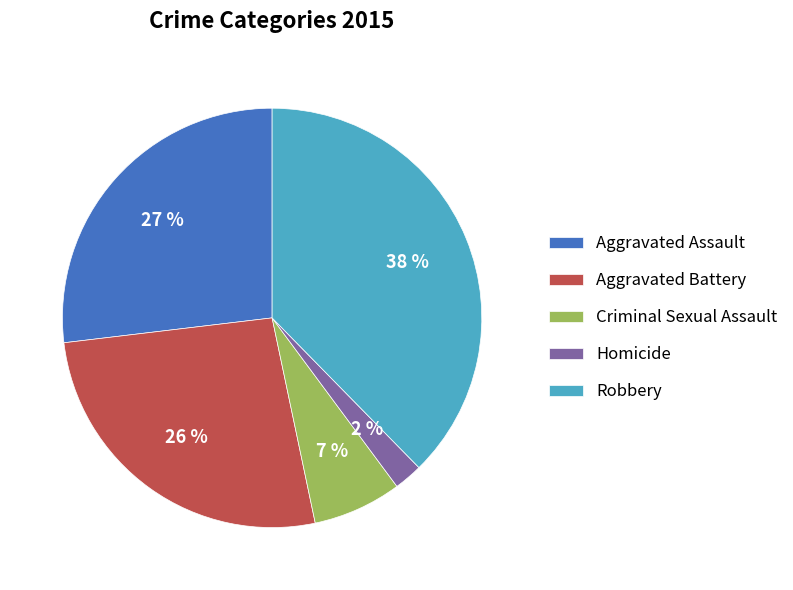

Does any single category account for the majority?

No